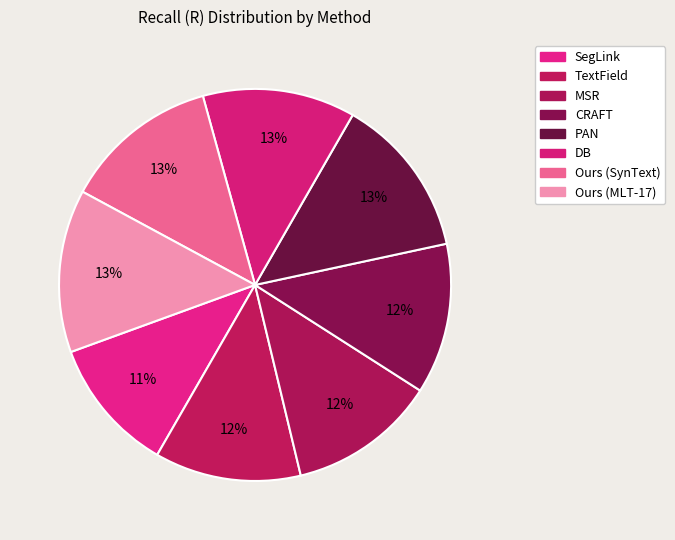

To the nearest percent, what portion does CRAFT represent?

12%